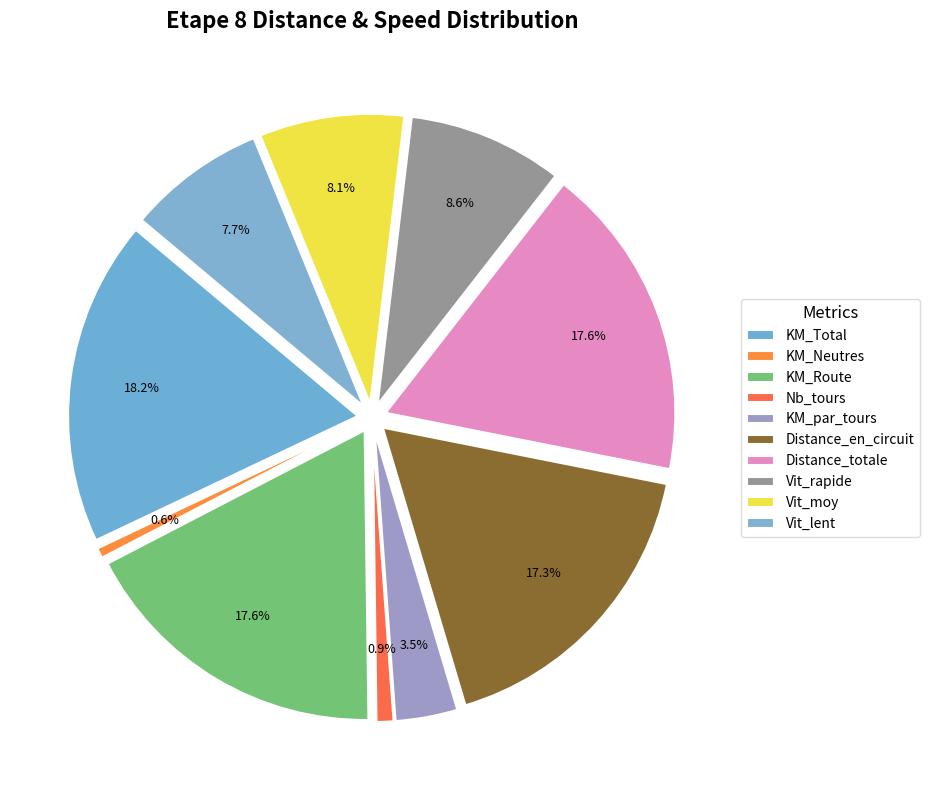

Does any single category account for the majority?

No